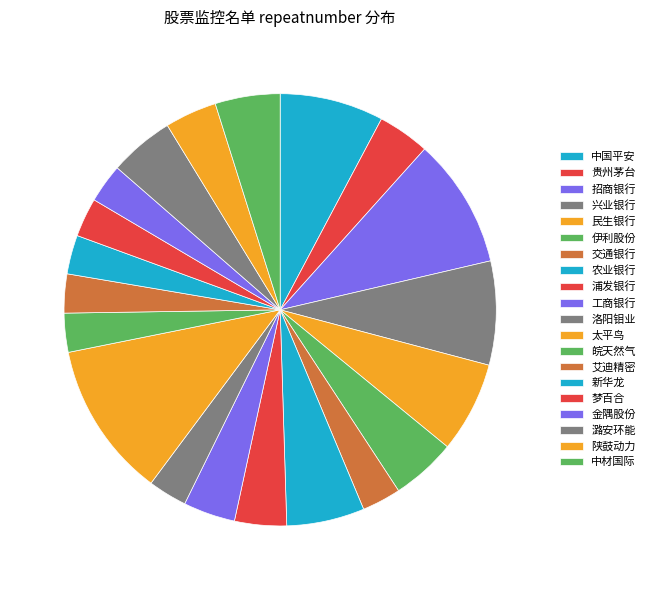

To the nearest percent, what percentage of the pie is 潞安环能?

5%